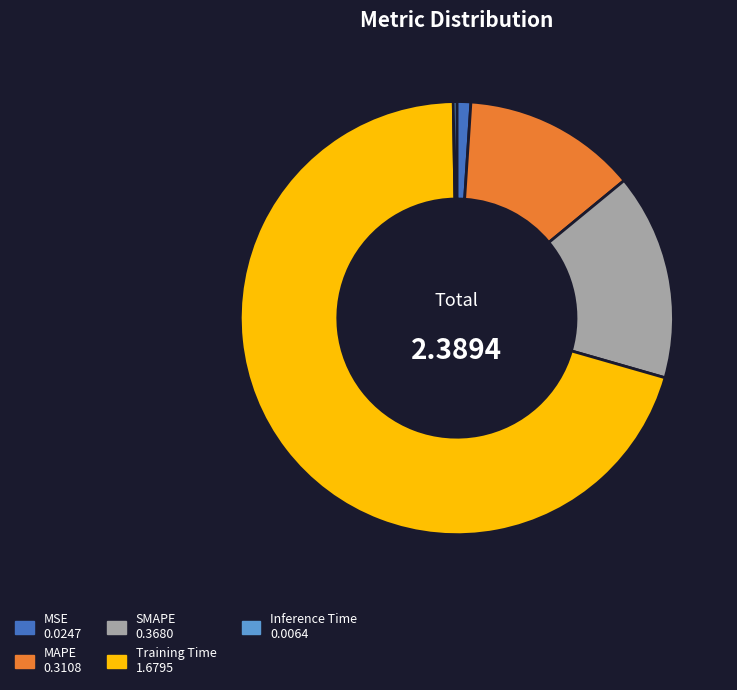

Combined, do MSE and Training Time account for over 50%?

Yes